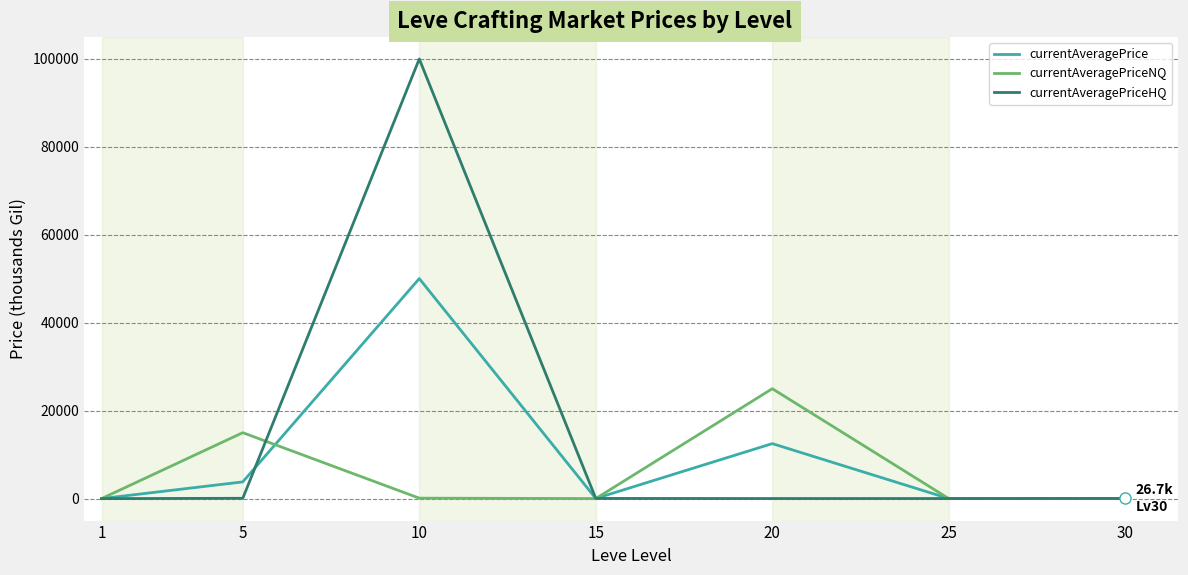

Rank the series by their average value, from lowest to highest.

currentAveragePriceNQ, currentAveragePrice, currentAveragePriceHQ